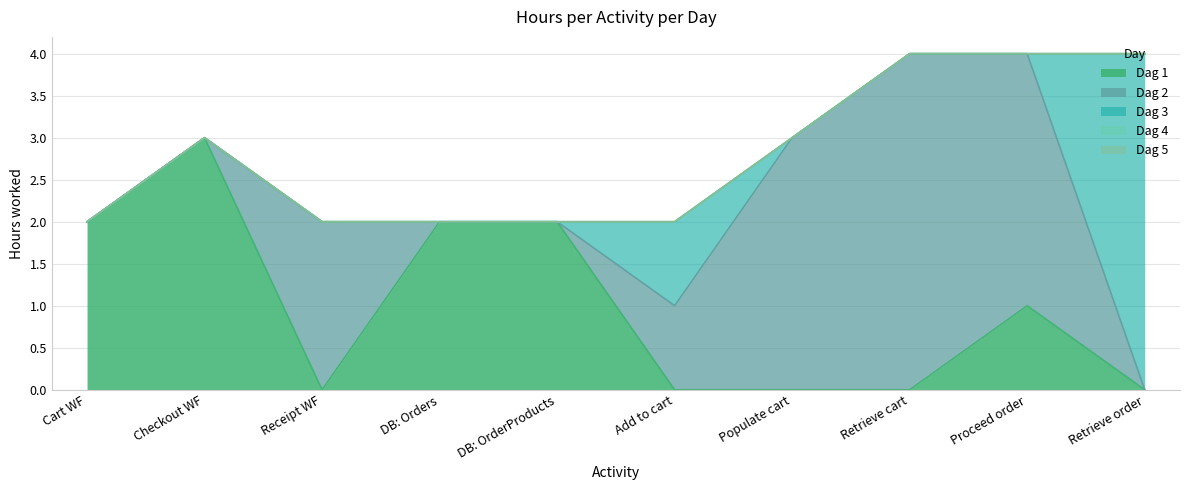

Reading left to right, what are all the values shown in this chart?

Dag 1: 2	3	0	2	2	0	0	0	1	0
Dag 2: 0	0	2	0	0	1	3	4	3	0
Dag 3: 0	0	0	0	0	1	0	0	0	4
Dag 4: 0	0	0	0	0	0	0	0	0	0
Dag 5: 0	0	0	0	0	0	0	0	0	0